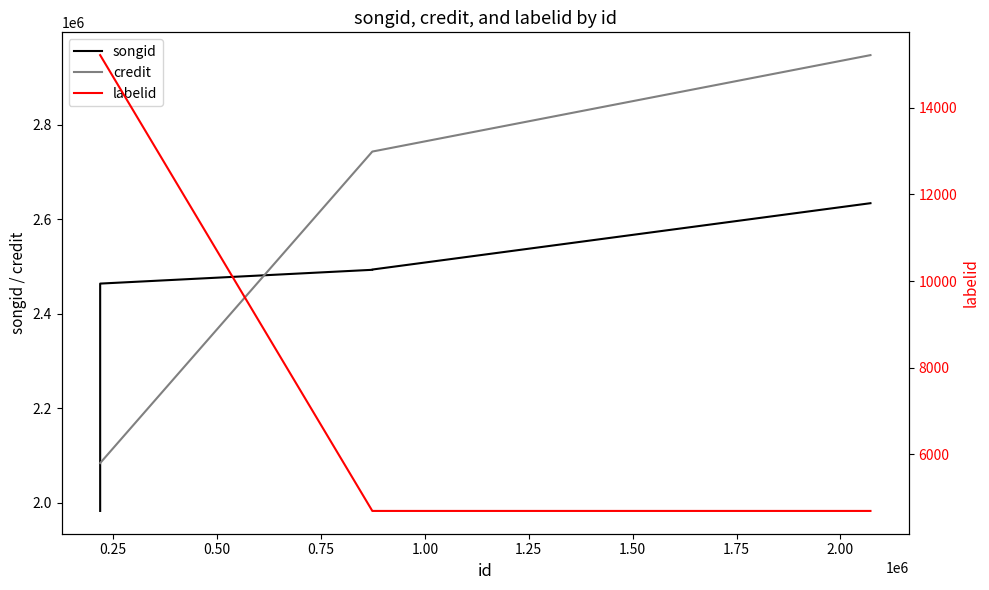

What is the difference between the highest and lowest values at 0.75?

2738819